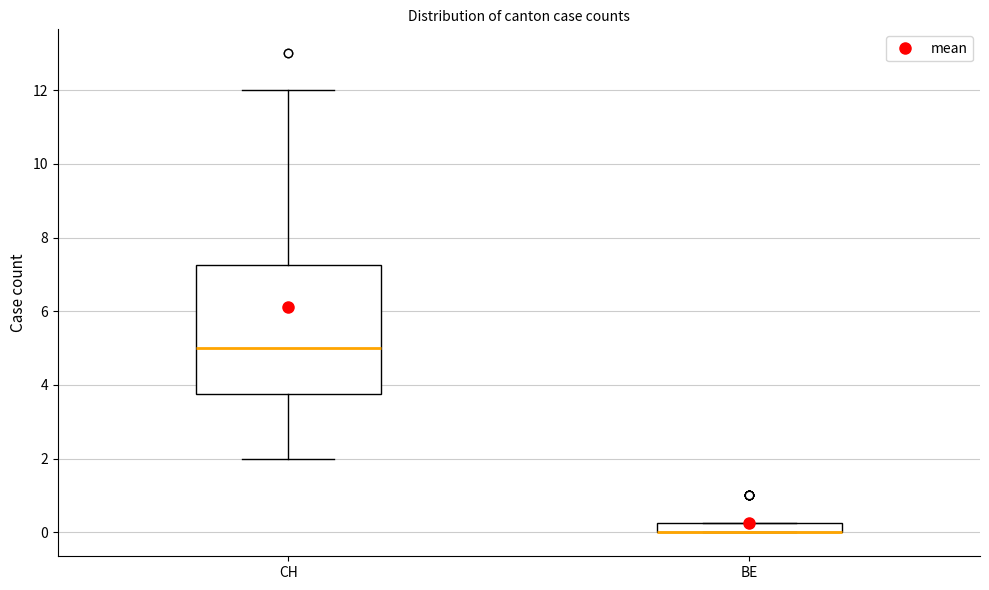

Where does the lower whisker of the box for CH end on the y-axis? The values are not printed on the chart, so give them approximately, as read against the axis.

2.0